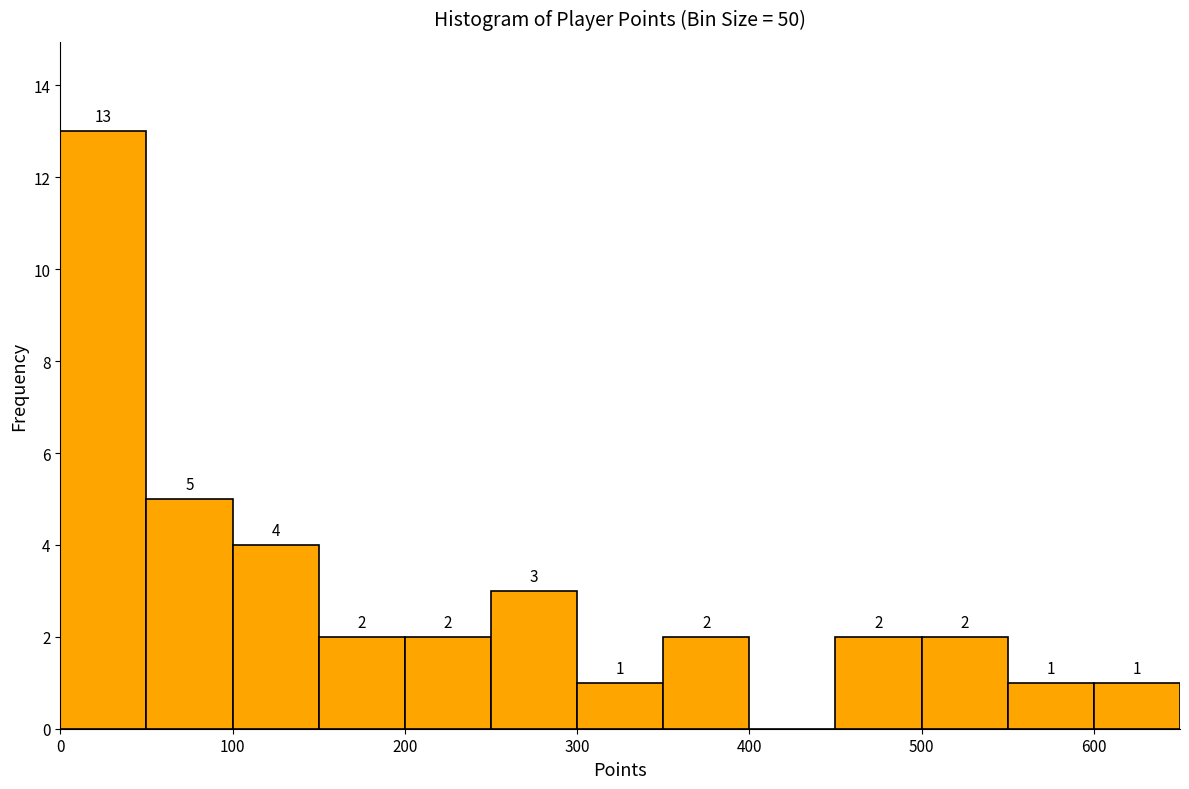

Which range on the x-axis has the tallest bar?

0 to 50